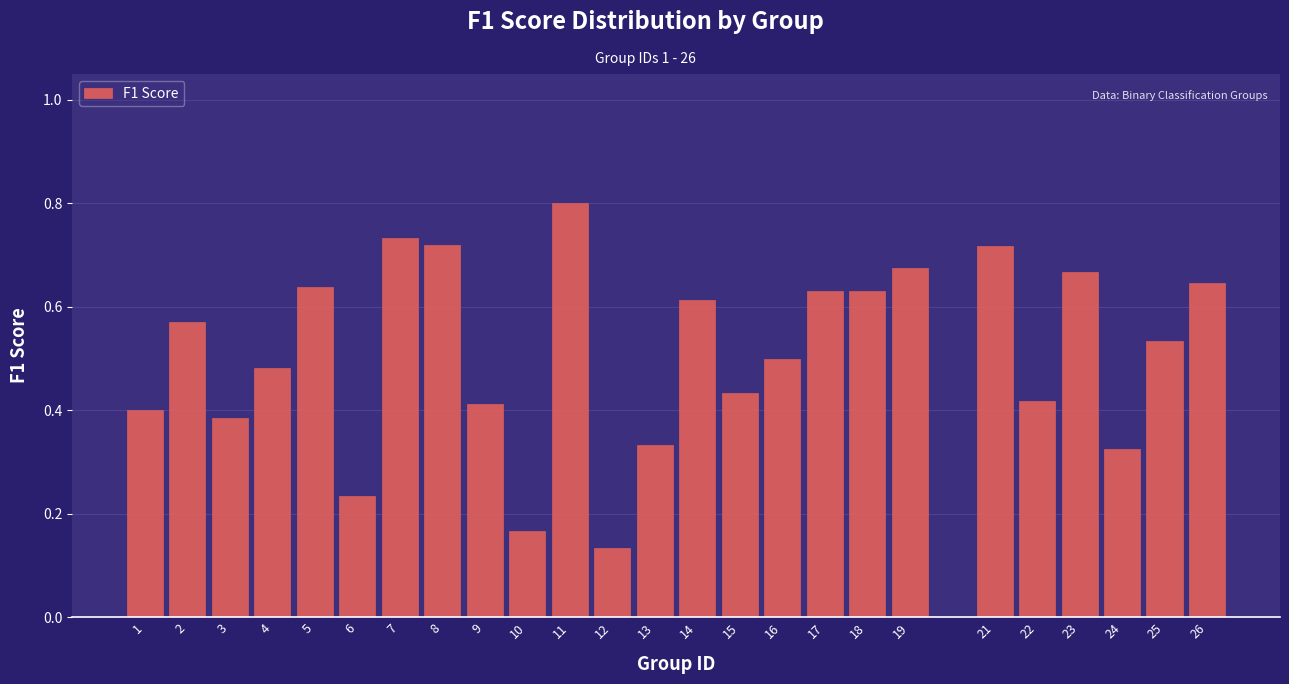

The value at 9 is 0.4. True or false?

True